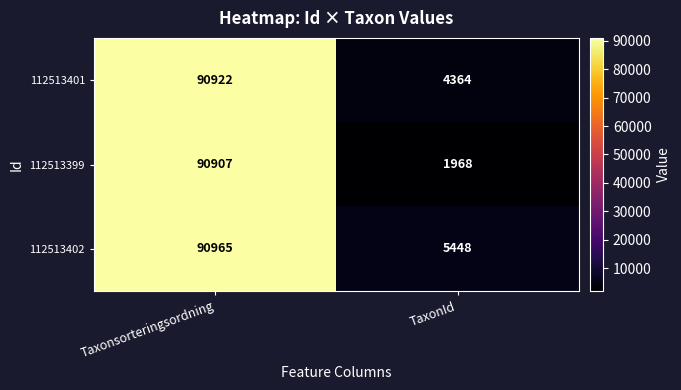

What is the sum of the 112513399 values at Taxonsorteringsordning and TaxonId?

92875